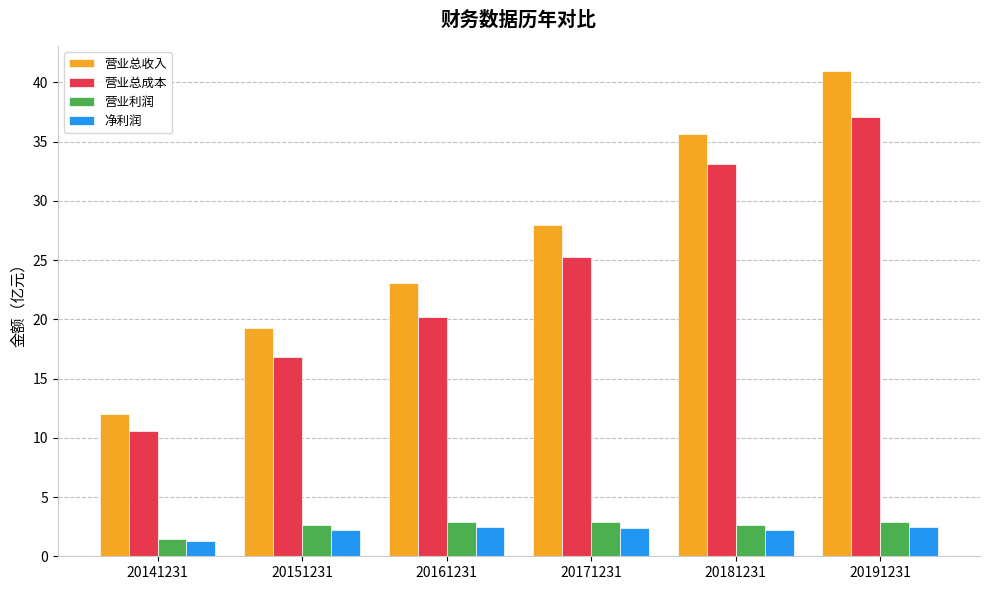

What is the value of the 净利润 bar at the 5th from the left?

2.2